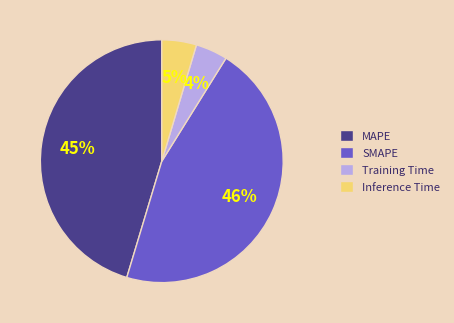

Which has a higher value, Inference Time or SMAPE?

SMAPE